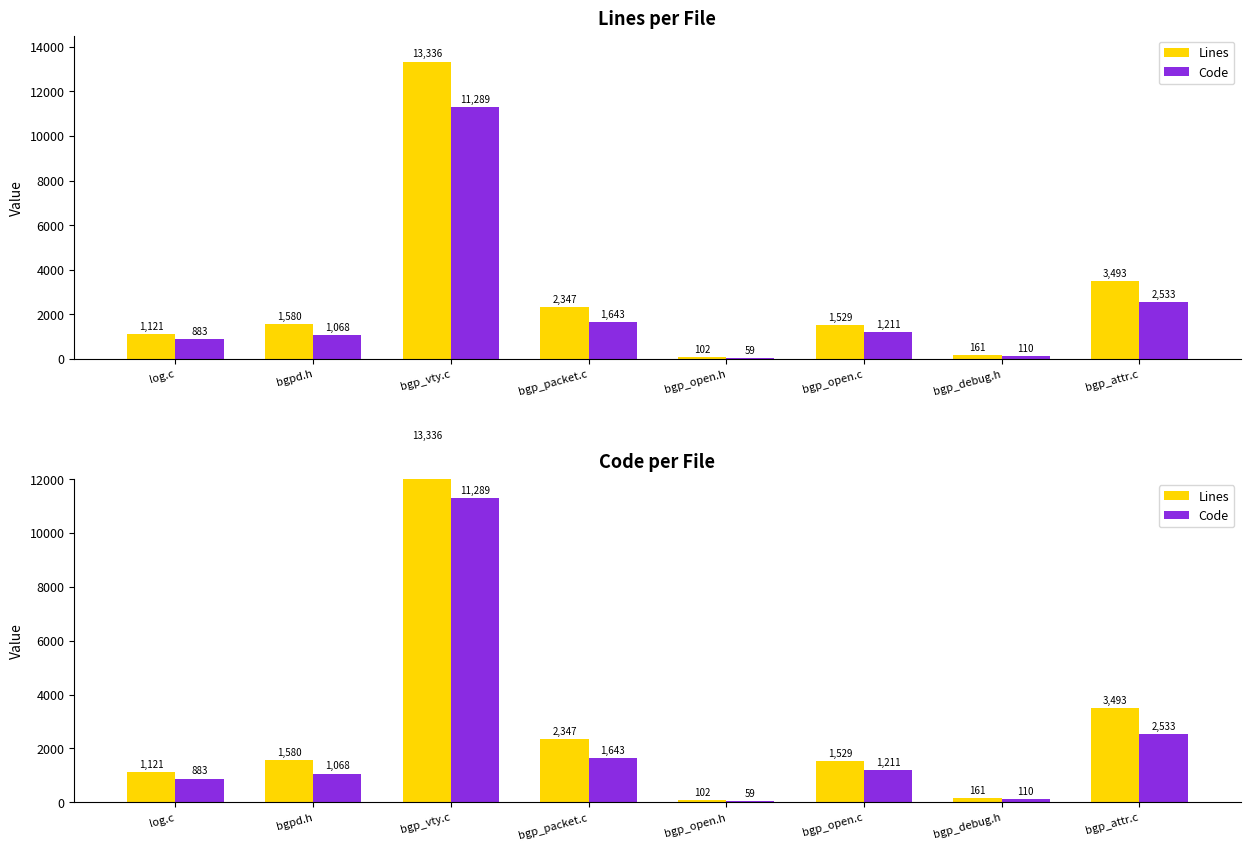

The Code series shows 4451 at bgp_attr.c. True or false?

False